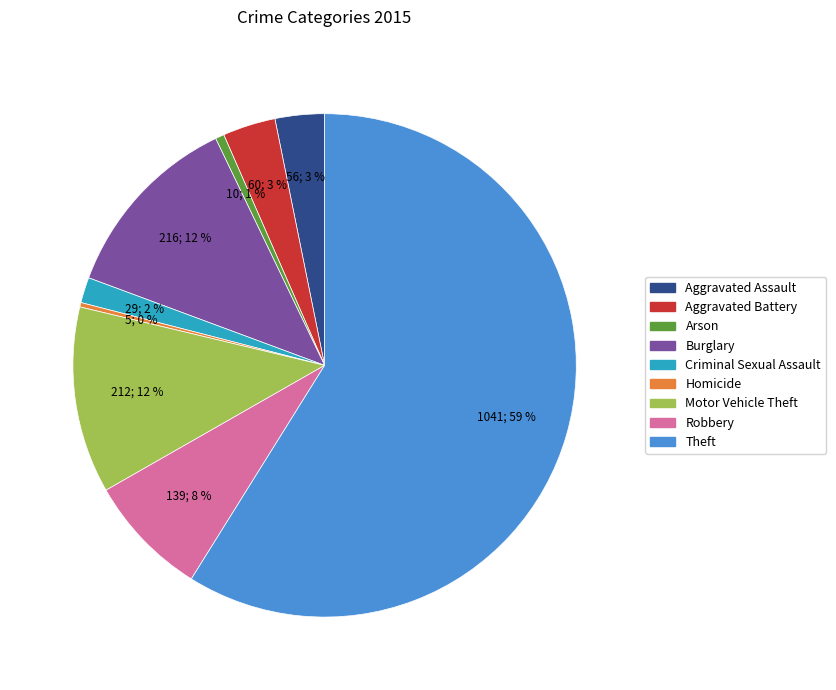

To the nearest percent, what is the combined percentage of Aggravated Assault and Homicide?

3%